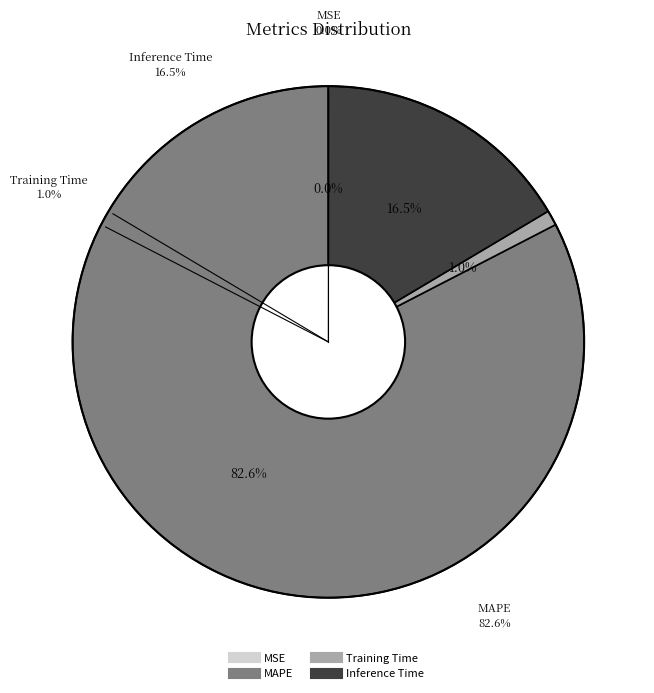

Is MAPE the majority of the pie?

Yes